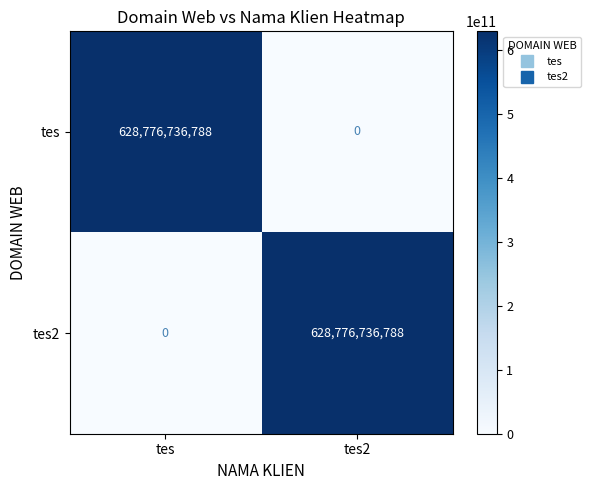

The value of tes at tes is 980165171621. True or false?

False